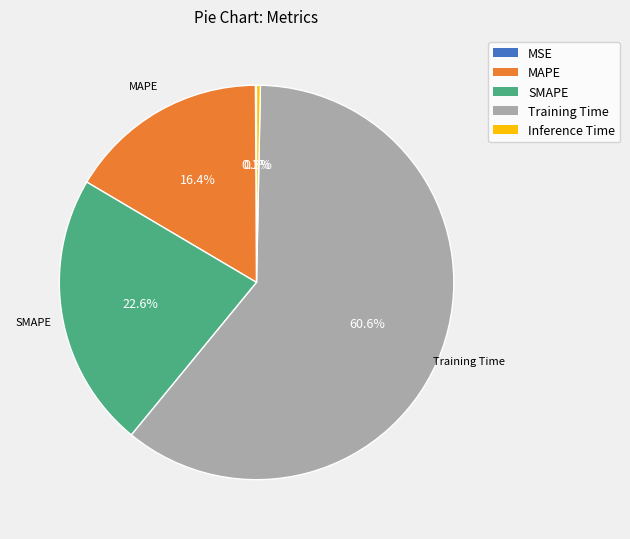

Does any single category account for the majority?

Yes